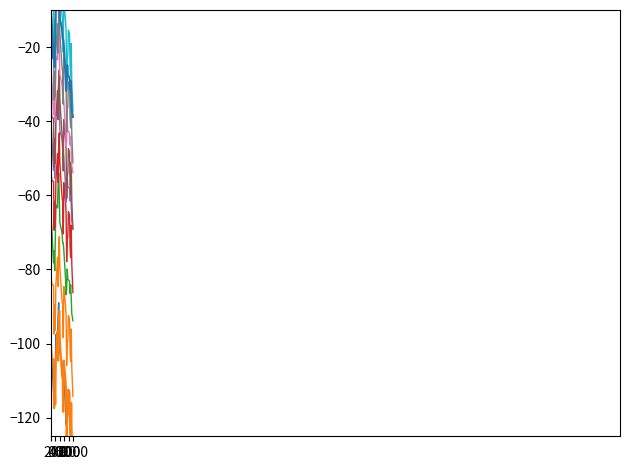

What is the total value across all series at 1000?

-215.1